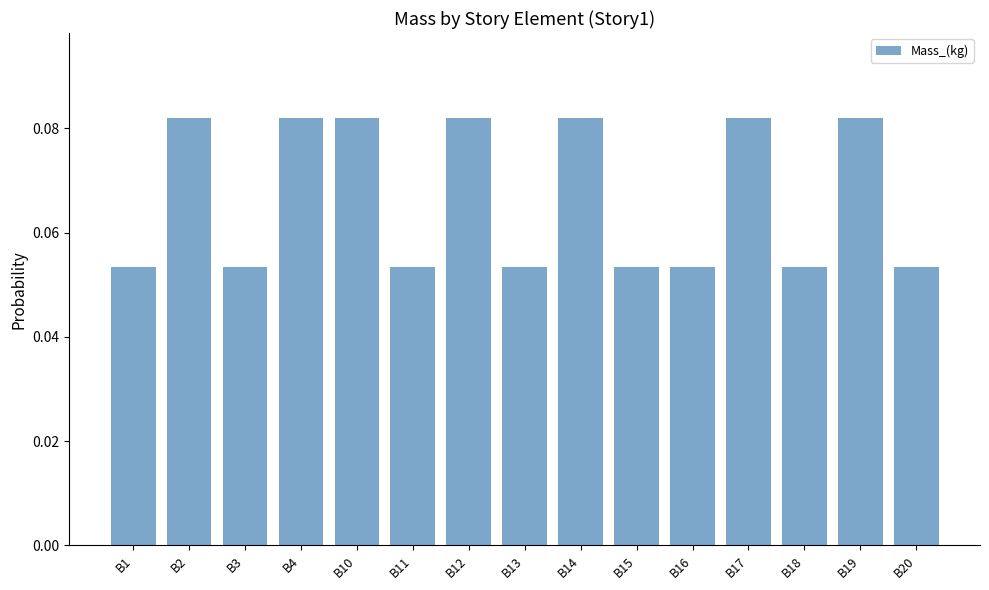

How many categories are shown in the chart?

15